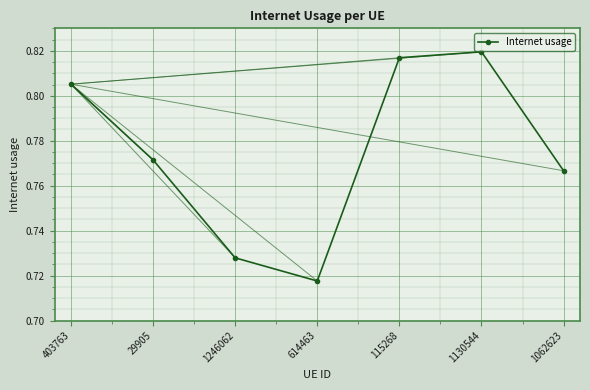

Rank the categories by value from lowest to highest.

614463, 1246062, 1062623, 29905, 403763, 115268, 1130544